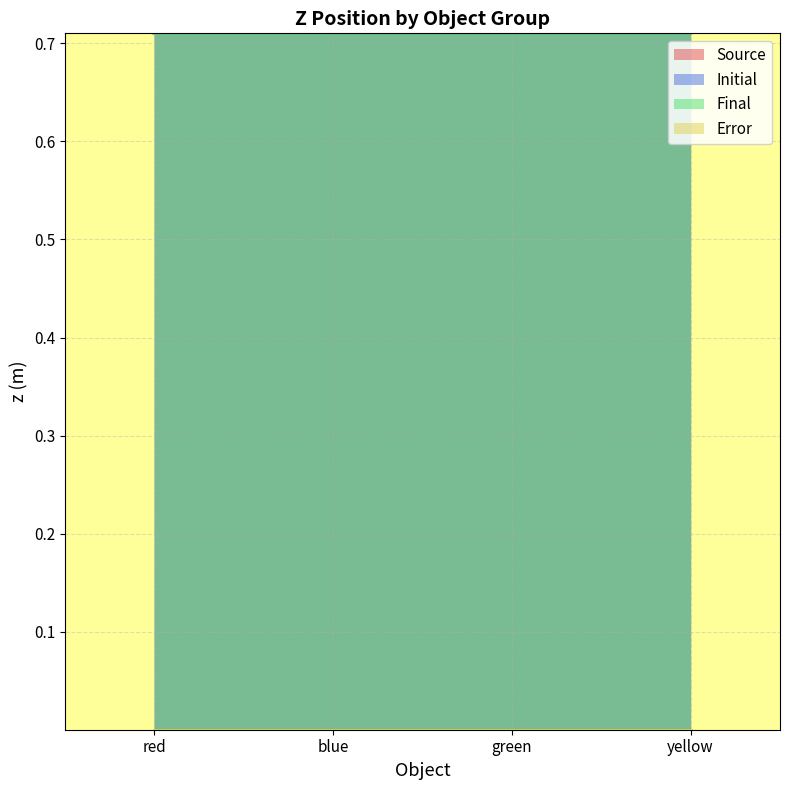

True or false: Source has more than 2 points higher than both neighbors.

False